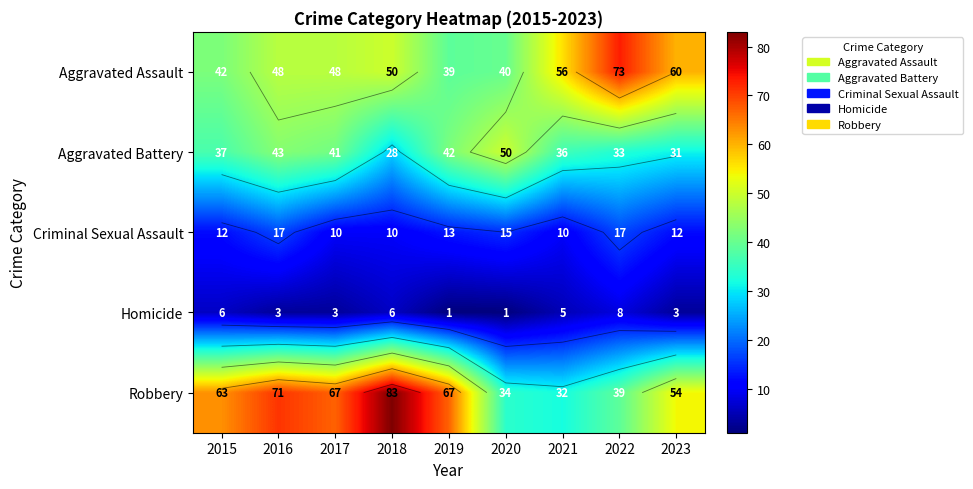

At 2023, list the series in order from smallest to largest.

Homicide, Criminal Sexual Assault, Aggravated Battery, Robbery, Aggravated Assault